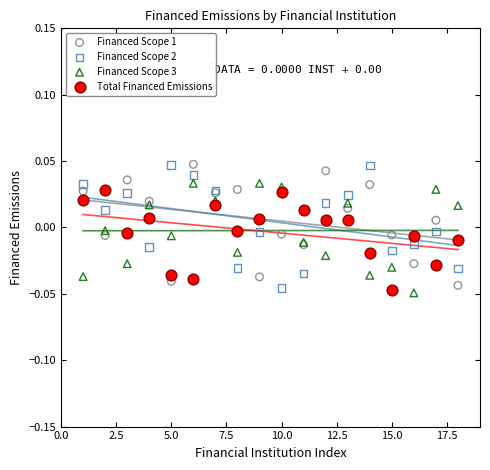

What is the X range (max minus min) for the scatter plot?

17.0